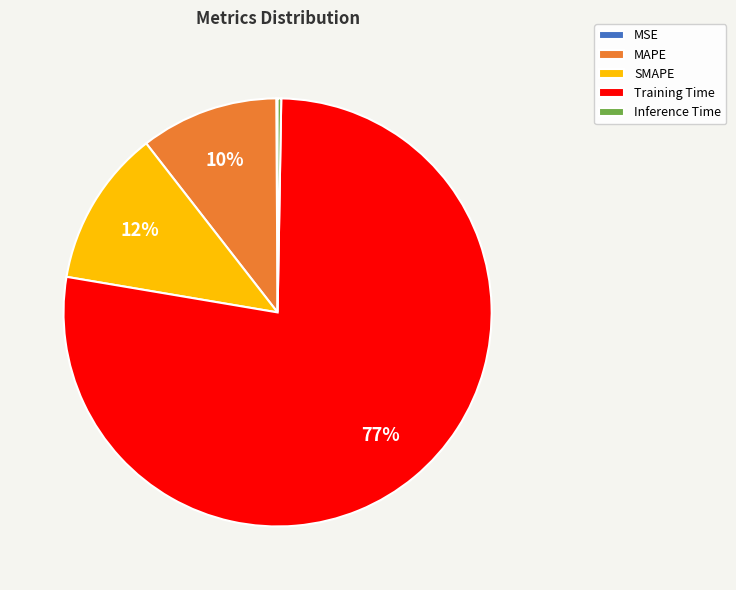

What is the largest slice in the pie chart?

Training Time